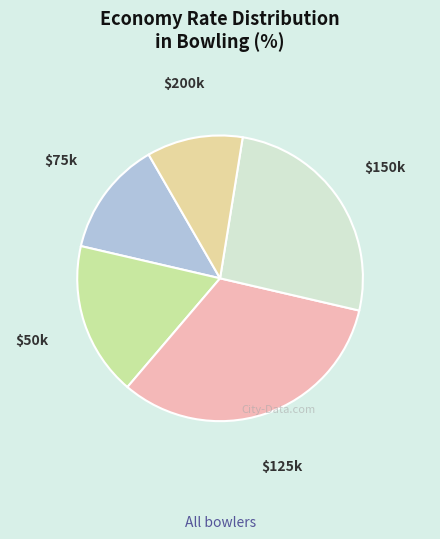

How many segments does this pie chart have?

5